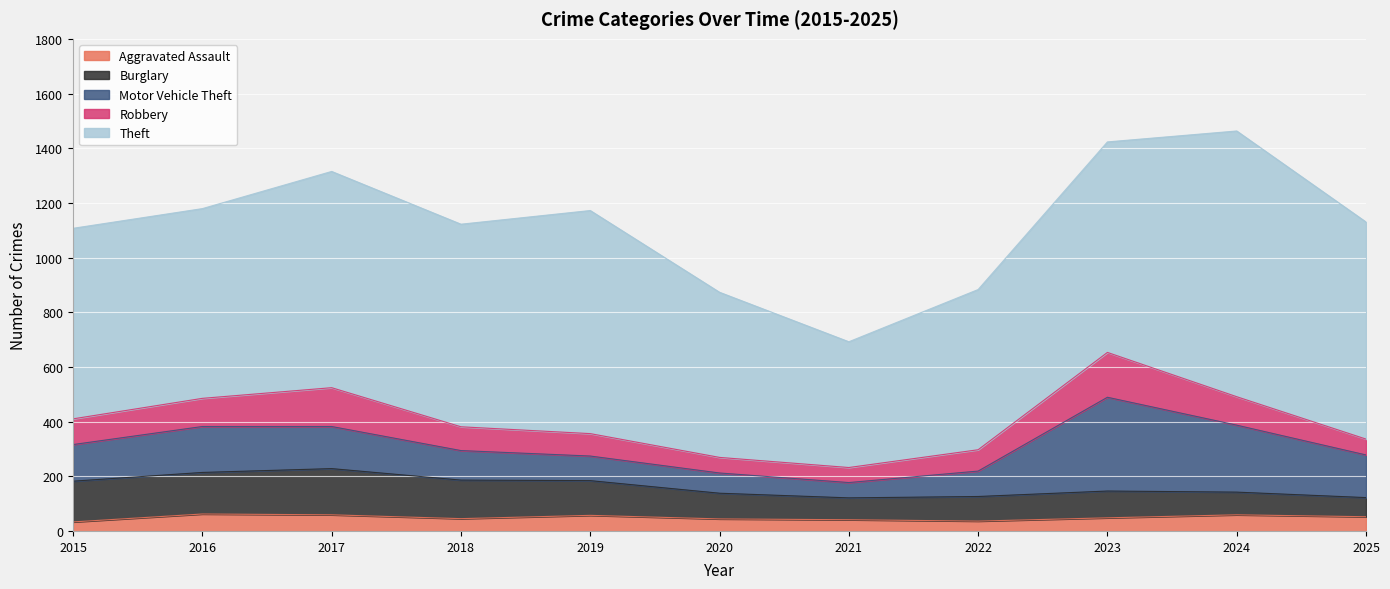

What is the value of the Theft point at the 5th from the left?

816